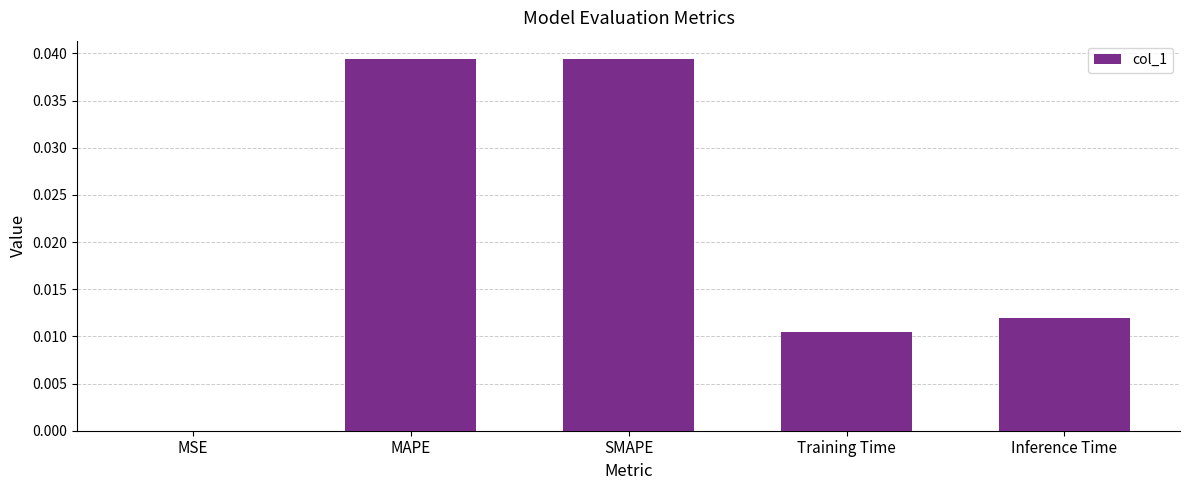

The value at MAPE is 0.0. True or false?

True